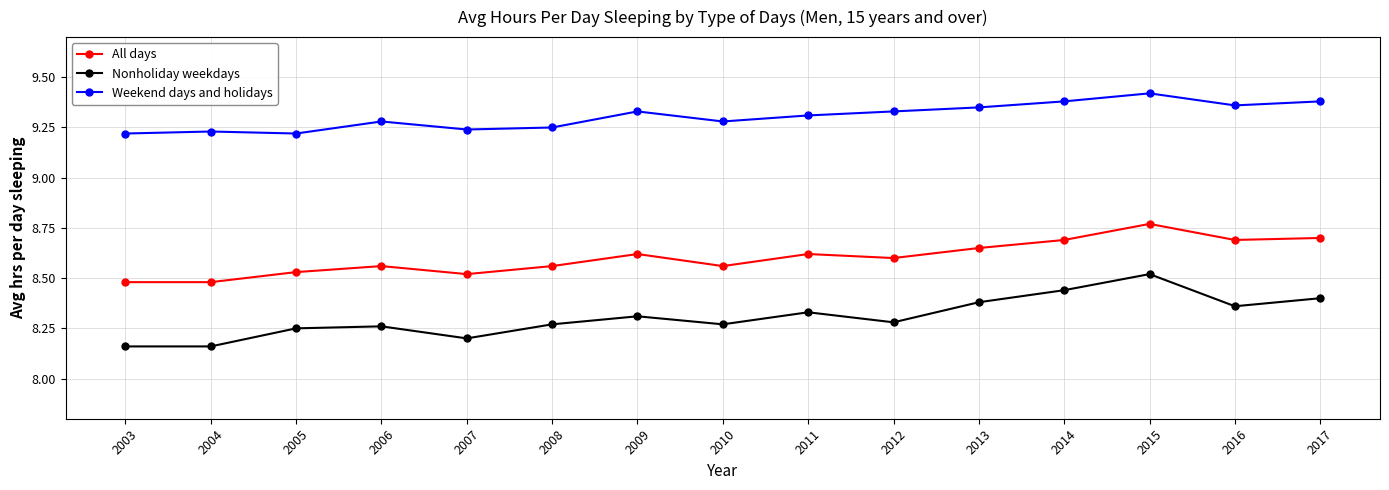

Rank the series by their maximum value, from lowest to highest.

Nonholiday weekdays, All days, Weekend days and holidays